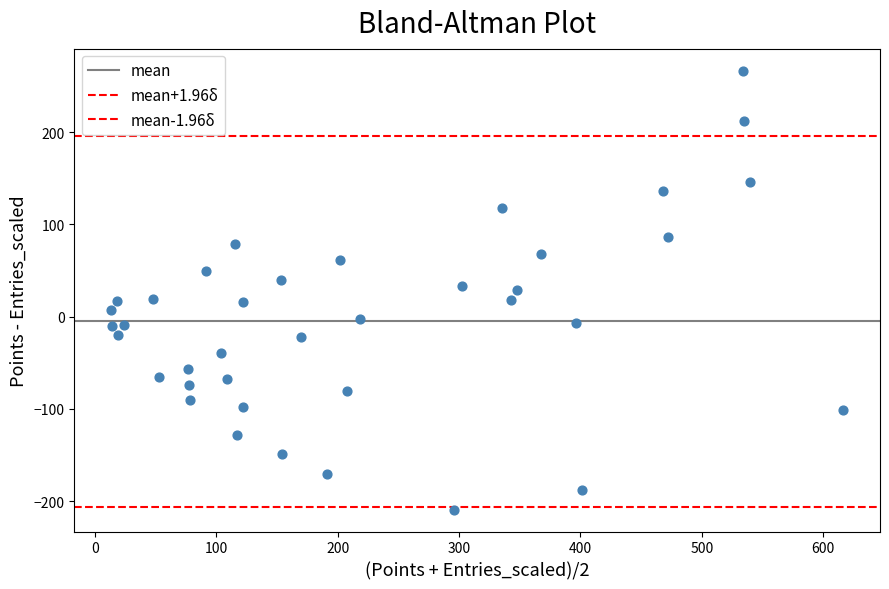

How many data points are displayed?

38